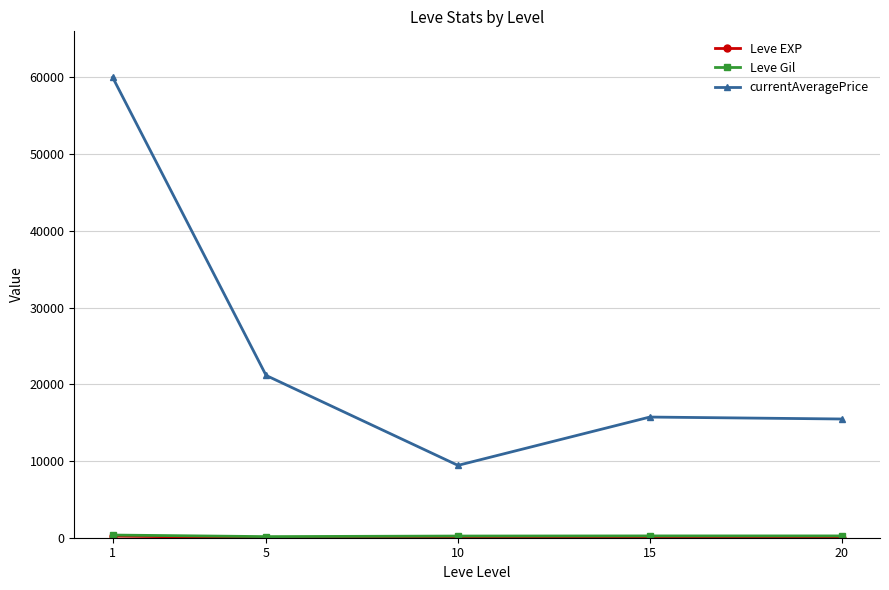

Where is the first local minimum for currentAveragePrice?

10